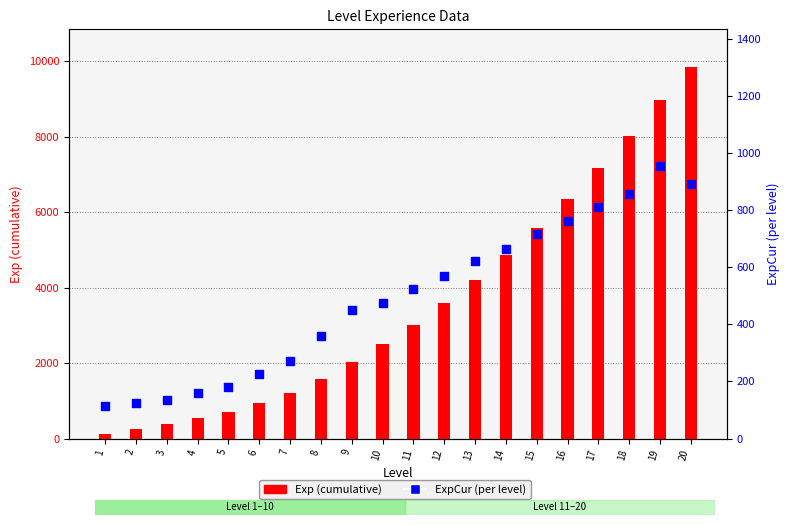

Which series has the largest total across all categories?

Exp (cumulative)